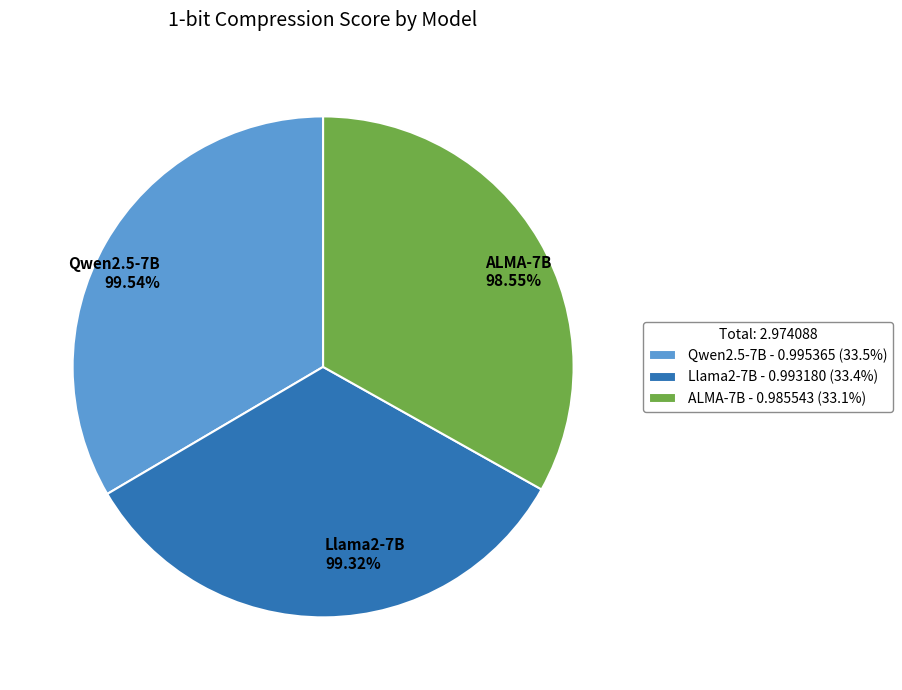

How many segments does this pie chart have?

3